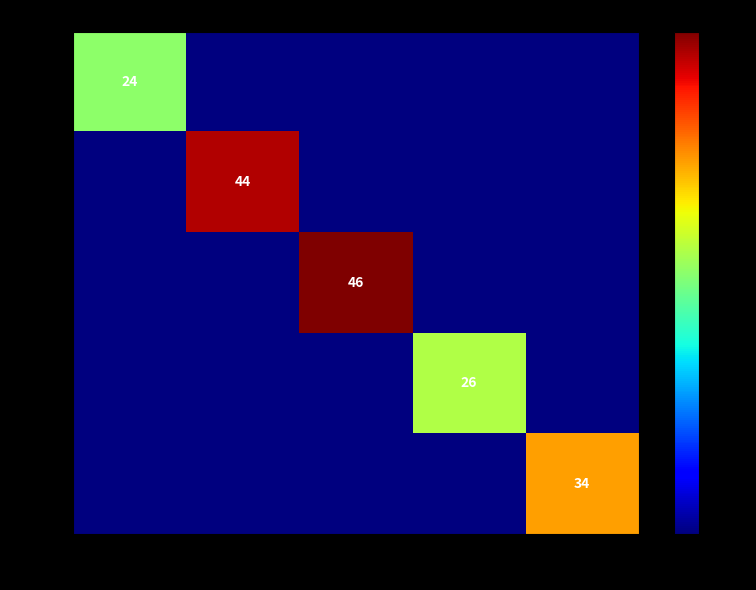

True or false: 1835 has a value of 80 at 3.

False